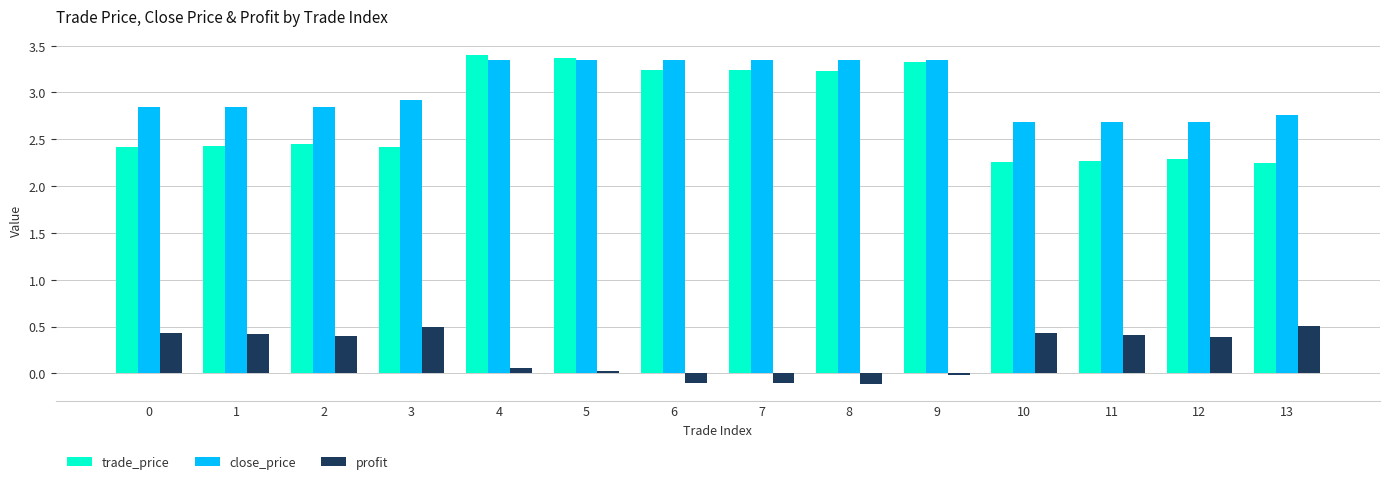

What is the highest value of the profit series?

0.5